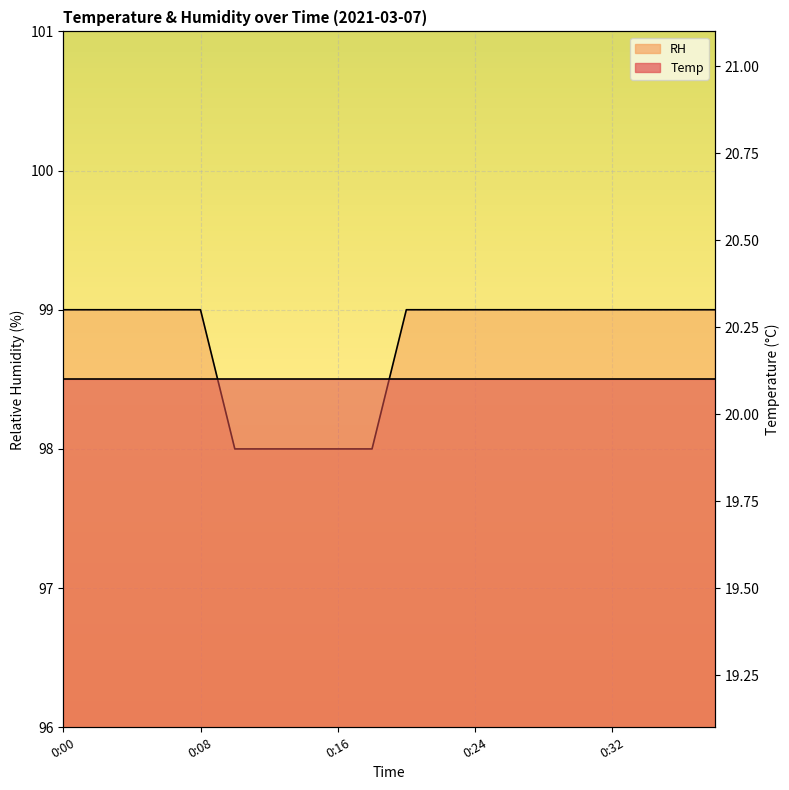

What is the value of the 17th point from the left?

99